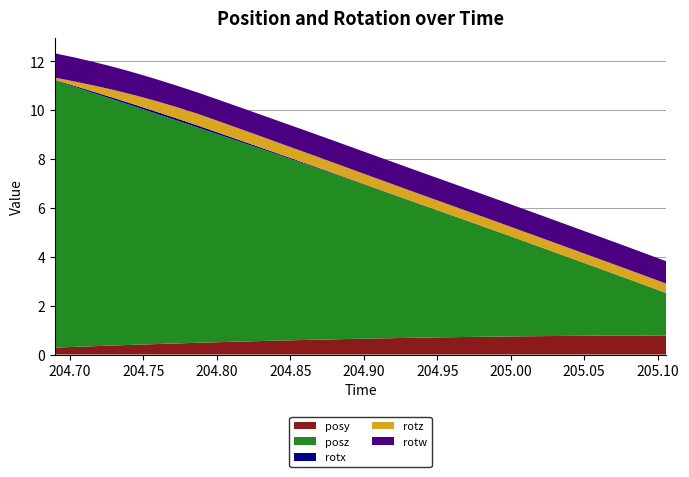

Reading right to left, list all the values displayed in this chart.

posy: 205.1058=0.8	205.092=0.8	205.078=0.8	205.0641=0.8	205.0505=0.8	205.0365=0.8	205.0228=0.8	205.0085=0.7	204.9948=0.7	204.9807=0.7	204.9668=0.7	204.9535=0.7	204.9393=0.7	204.9253=0.7	204.9115=0.7	204.8977=0.6	204.8842=0.6	204.8698=0.6	204.8562=0.6	204.842=0.6	204.8281=0.5	204.8143=0.5	204.8005=0.5	204.787=0.5	204.7727=0.5	204.7584=0.4	204.7449=0.4	204.7307=0.4	204.717=0.3	204.7034=0.3	204.6898=0.3
posz: 205.1058=1.7	205.092=2.0	205.078=2.4	205.0641=2.7	205.0505=3.0	205.0365=3.3	205.0228=3.6	205.0085=3.9	204.9948=4.2	204.9807=4.5	204.9668=4.8	204.9535=5.1	204.9393=5.4	204.9253=5.8	204.9115=6.1	204.8977=6.4	204.8842=6.7	204.8698=7.0	204.8562=7.3	204.842=7.6	204.8281=7.9	204.8143=8.2	204.8005=8.5	204.787=8.8	204.7727=9.1	204.7584=9.4	204.7449=9.7	204.7307=10.0	204.717=10.3	204.7034=10.6	204.6898=10.9
rotx: 205.1058=0.0	205.092=0.0	205.078=0.0	205.0641=0.0	205.0505=0.0	205.0365=0.0	205.0228=0.0	205.0085=0.0	204.9948=0.0	204.9807=0.0	204.9668=0.0	204.9535=0.0	204.9393=0.0	204.9253=0.0	204.9115=0.0	204.8977=0.0	204.8842=0.0	204.8698=0.0	204.8562=0.0	204.842=0.0	204.8281=0.1	204.8143=0.1	204.8005=0.1	204.787=0.1	204.7727=0.1	204.7584=0.1	204.7449=0.1	204.7307=0.1	204.717=0.1	204.7034=0.0	204.6898=0.0
rotz: 205.1058=0.4	205.092=0.4	205.078=0.4	205.0641=0.4	205.0505=0.4	205.0365=0.4	205.0228=0.4	205.0085=0.4	204.9948=0.4	204.9807=0.4	204.9668=0.4	204.9535=0.4	204.9393=0.4	204.9253=0.4	204.9115=0.4	204.8977=0.4	204.8842=0.4	204.8698=0.4	204.8562=0.4	204.842=0.5	204.8281=0.5	204.8143=0.5	204.8005=0.5	204.787=0.5	204.7727=0.5	204.7584=0.4	204.7449=0.4	204.7307=0.3	204.717=0.3	204.7034=0.2	204.6898=0.1
rotw: 205.1058=0.9	205.092=0.9	205.078=0.9	205.0641=0.9	205.0505=0.9	205.0365=0.9	205.0228=0.9	205.0085=0.9	204.9948=0.9	204.9807=0.9	204.9668=0.9	204.9535=0.9	204.9393=0.9	204.9253=0.9	204.9115=0.9	204.8977=0.9	204.8842=0.9	204.8698=0.9	204.8562=0.9	204.842=0.9	204.8281=0.9	204.8143=0.9	204.8005=0.9	204.787=0.9	204.7727=0.9	204.7584=0.9	204.7449=0.9	204.7307=0.9	204.717=1.0	204.7034=1.0	204.6898=1.0